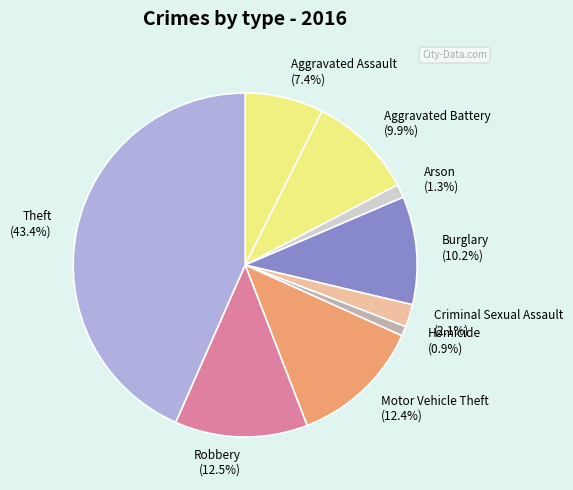

Is the sum of Arson and Theft greater than half?

No